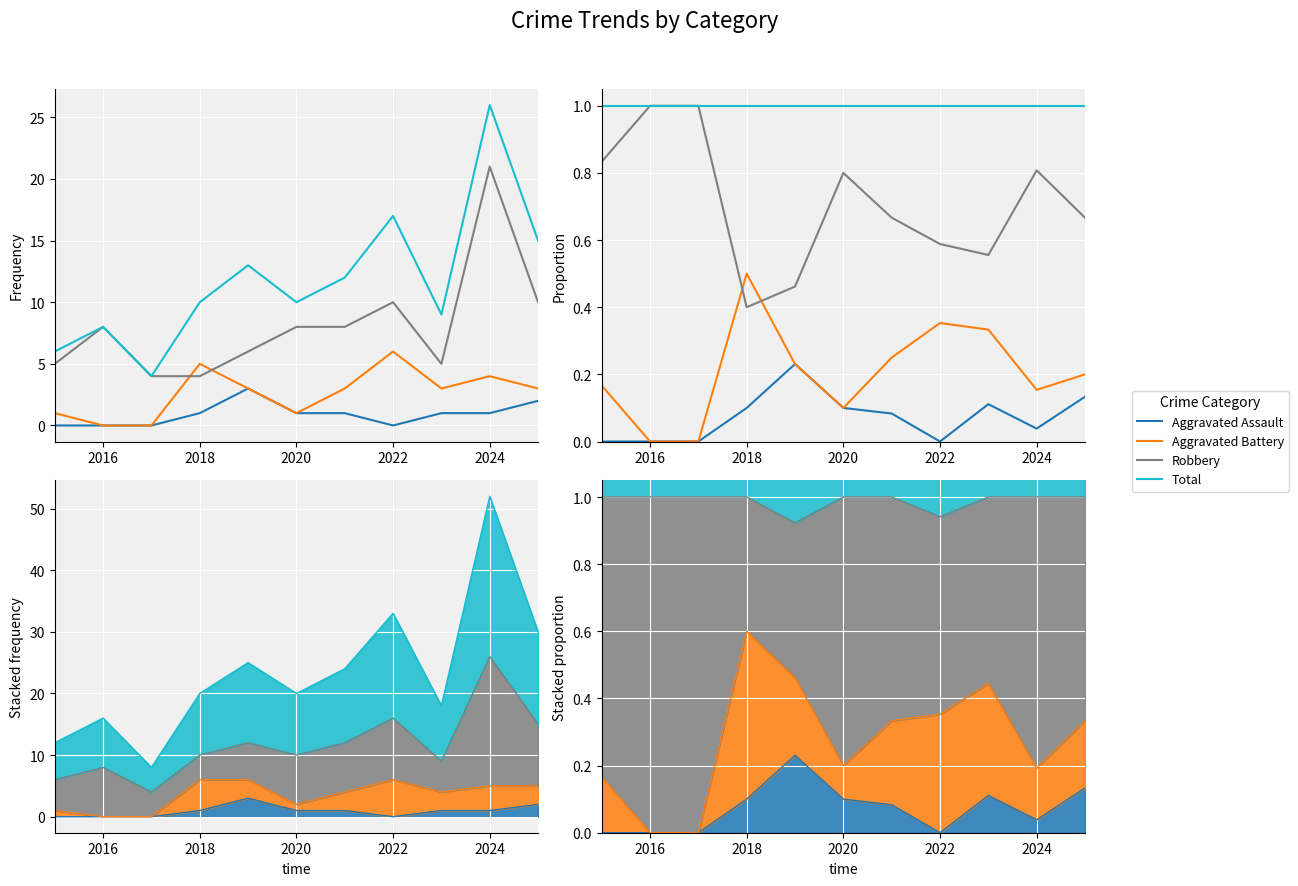

What are all the series names shown in the legend?

Aggravated Assault, Aggravated Battery, Robbery, Total